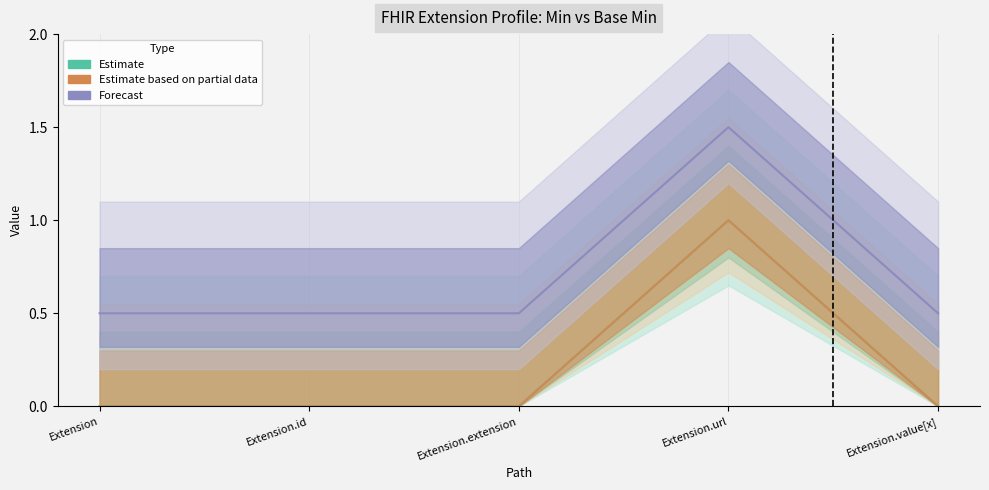

At which category is the sum across all series the highest?

Extension.url